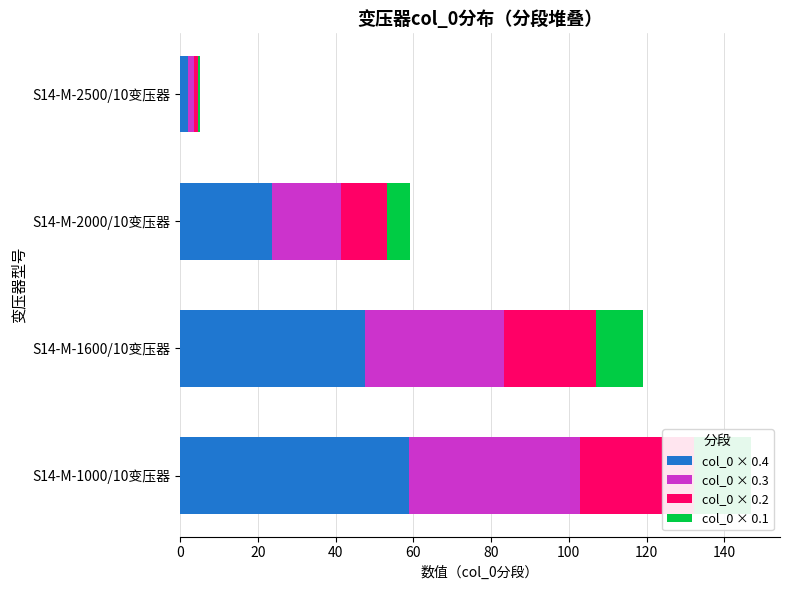

What is the difference between the maximum and minimum values in the col_0 × 0.4 series?

56.8